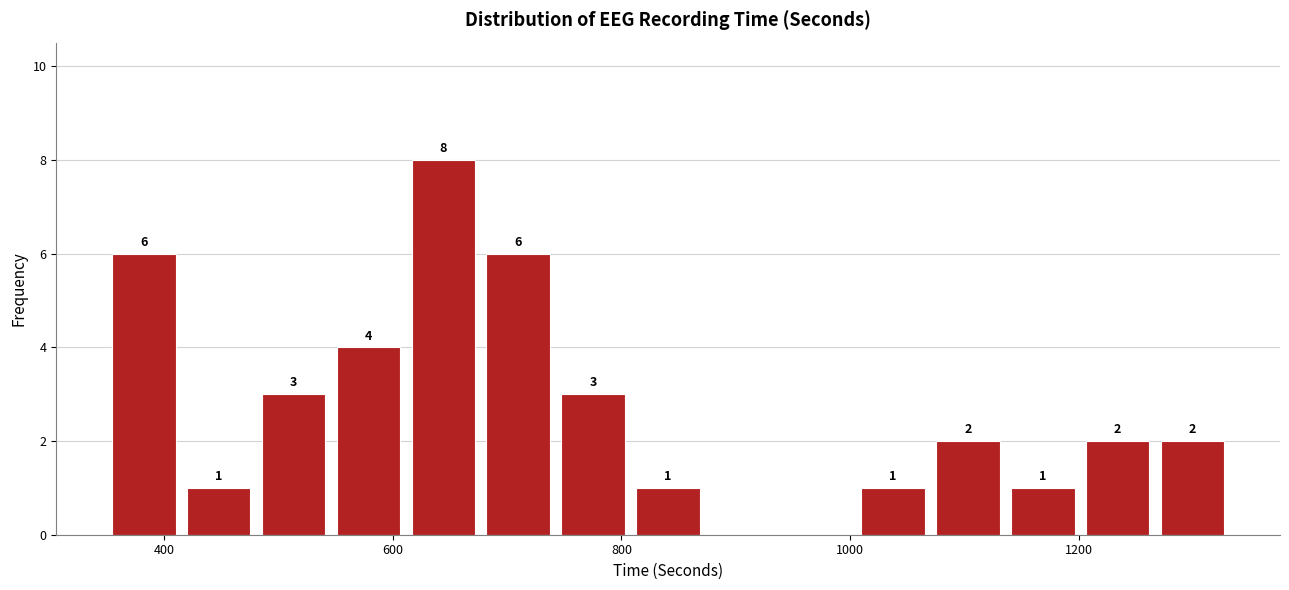

Read against the x-axis, roughly where is the centre of the tallest bar?

640